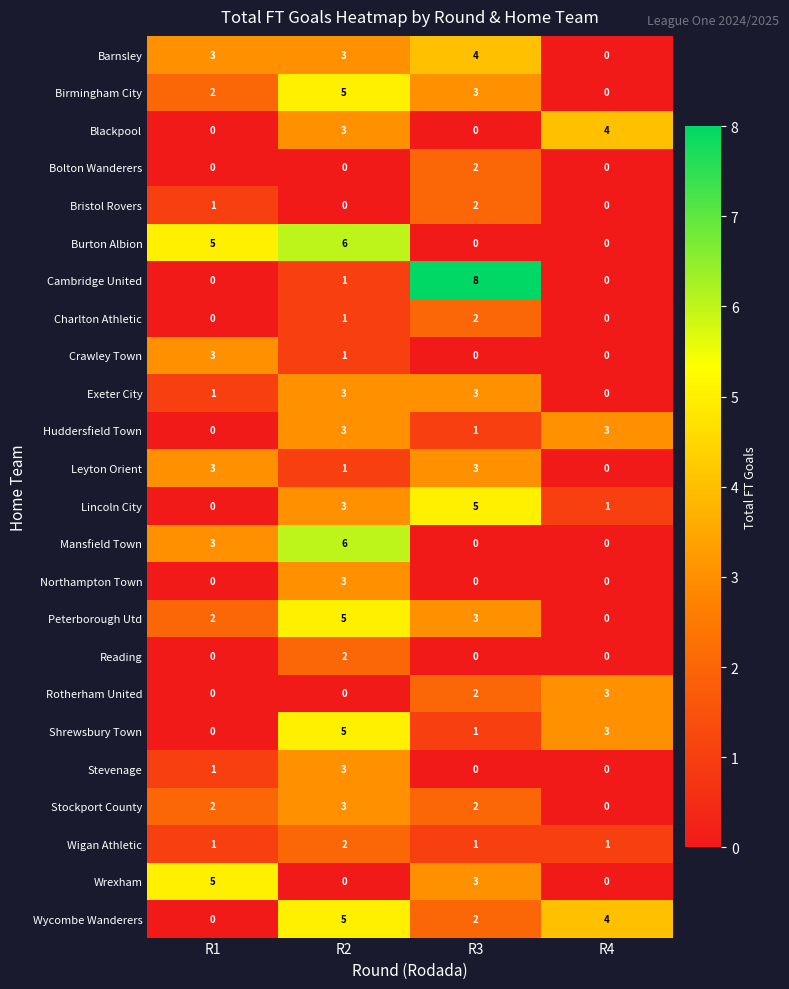

How many categories are shown in the chart?

4